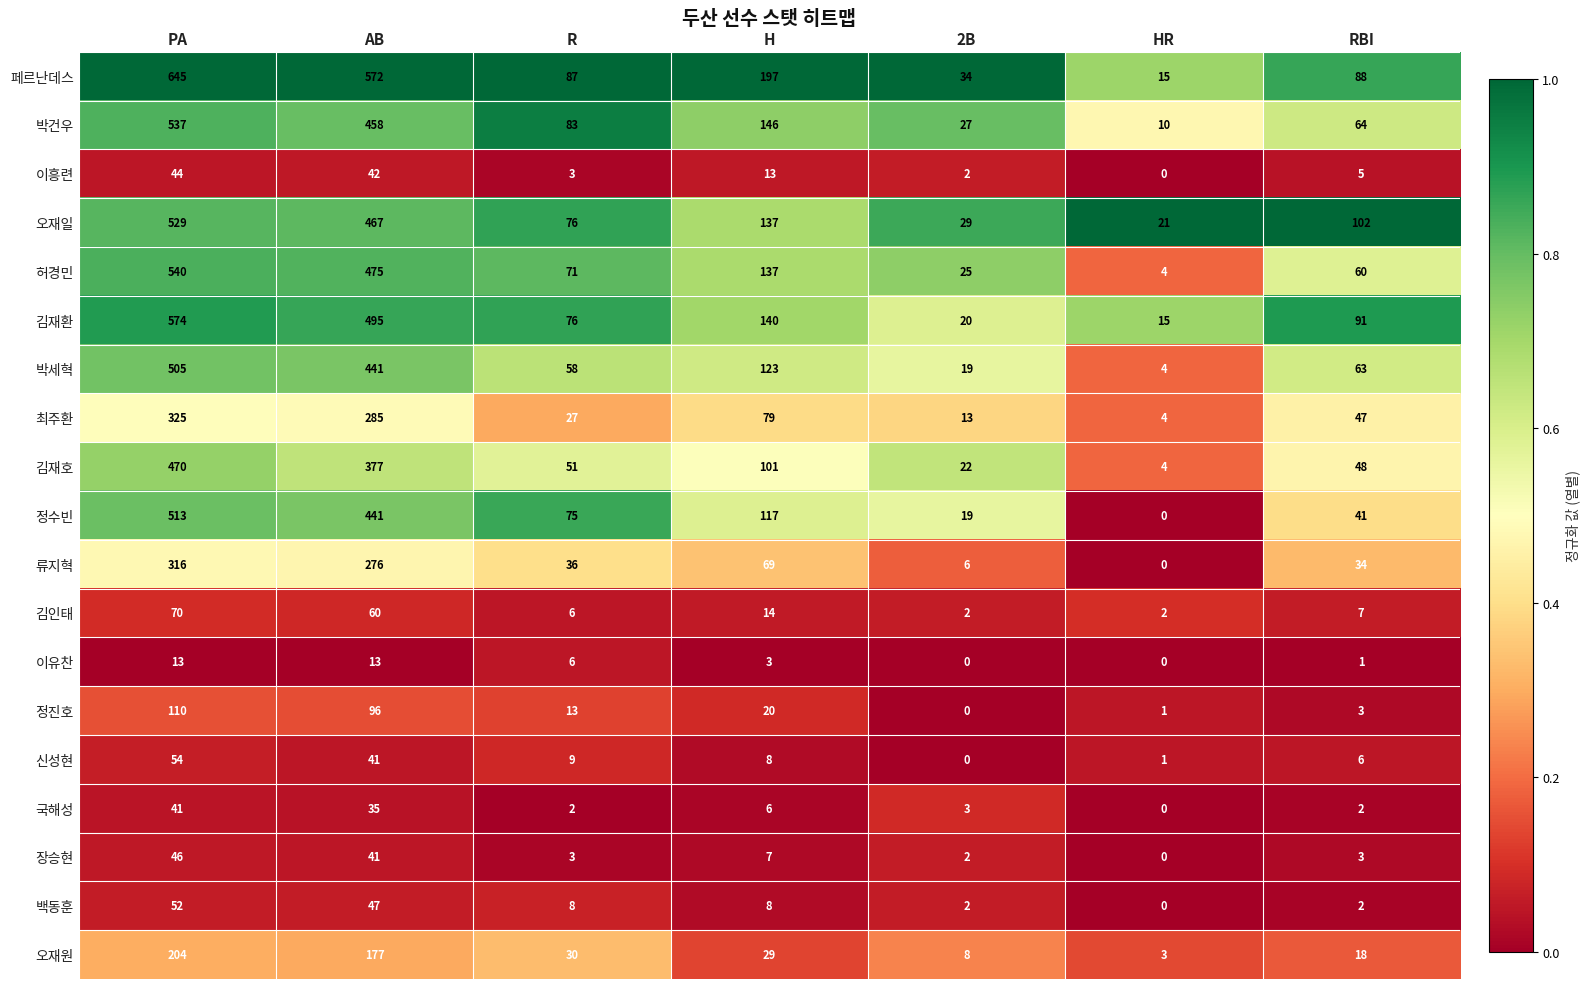

What is the total value across all series at AB?

4839